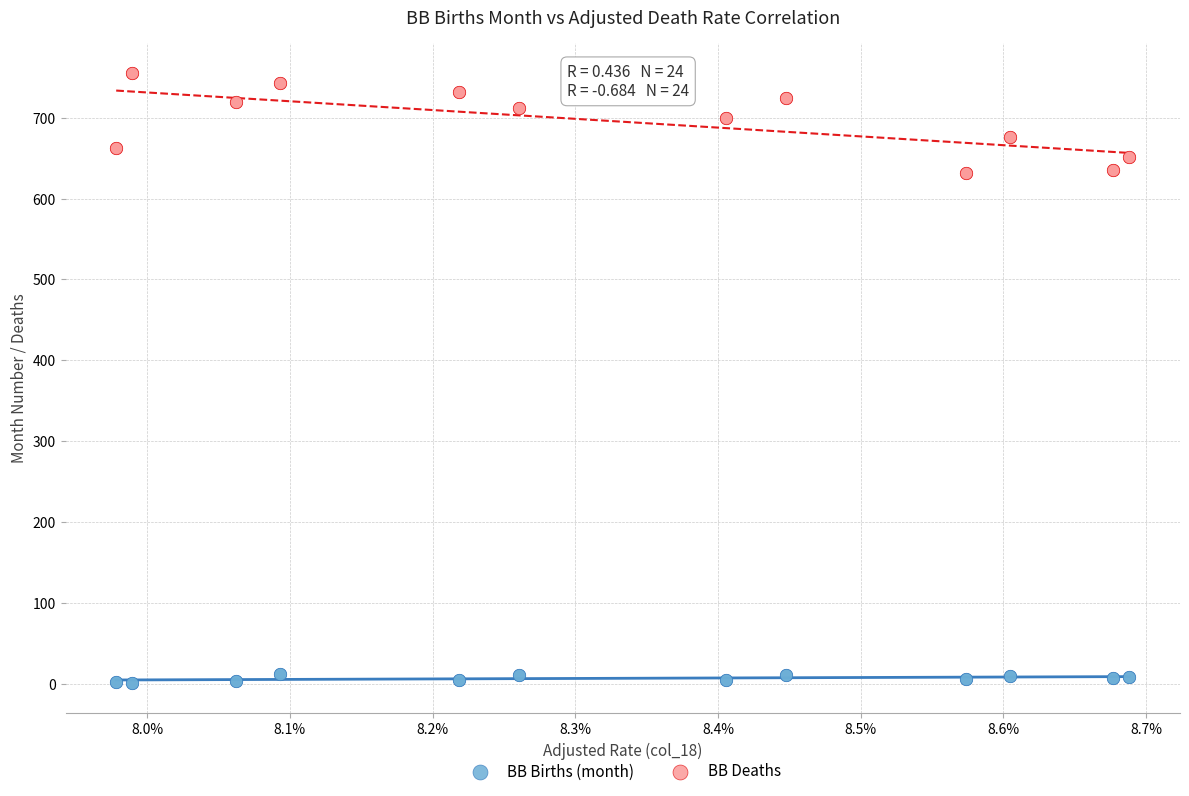

Which series reaches the maximum Y coordinate?

BB Deaths